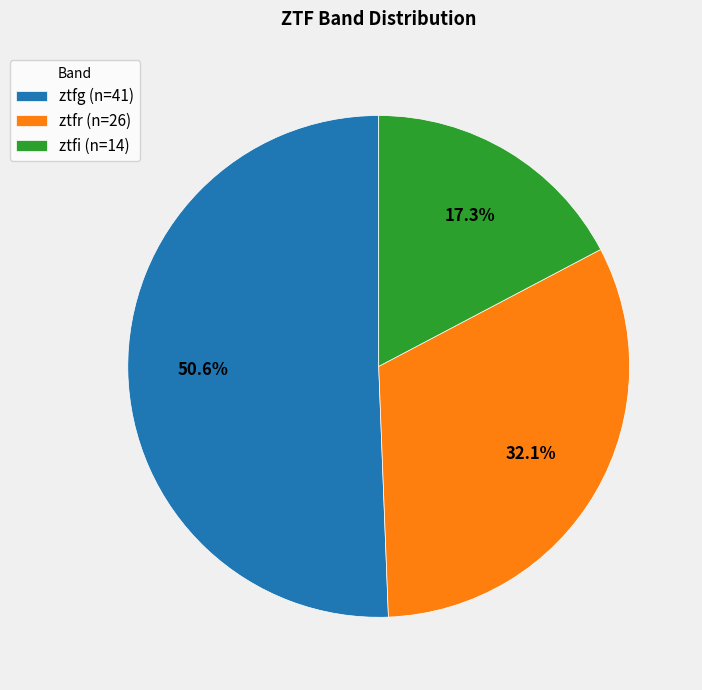

To the nearest percent, what is the difference between the largest and smallest slice percentages?

33%